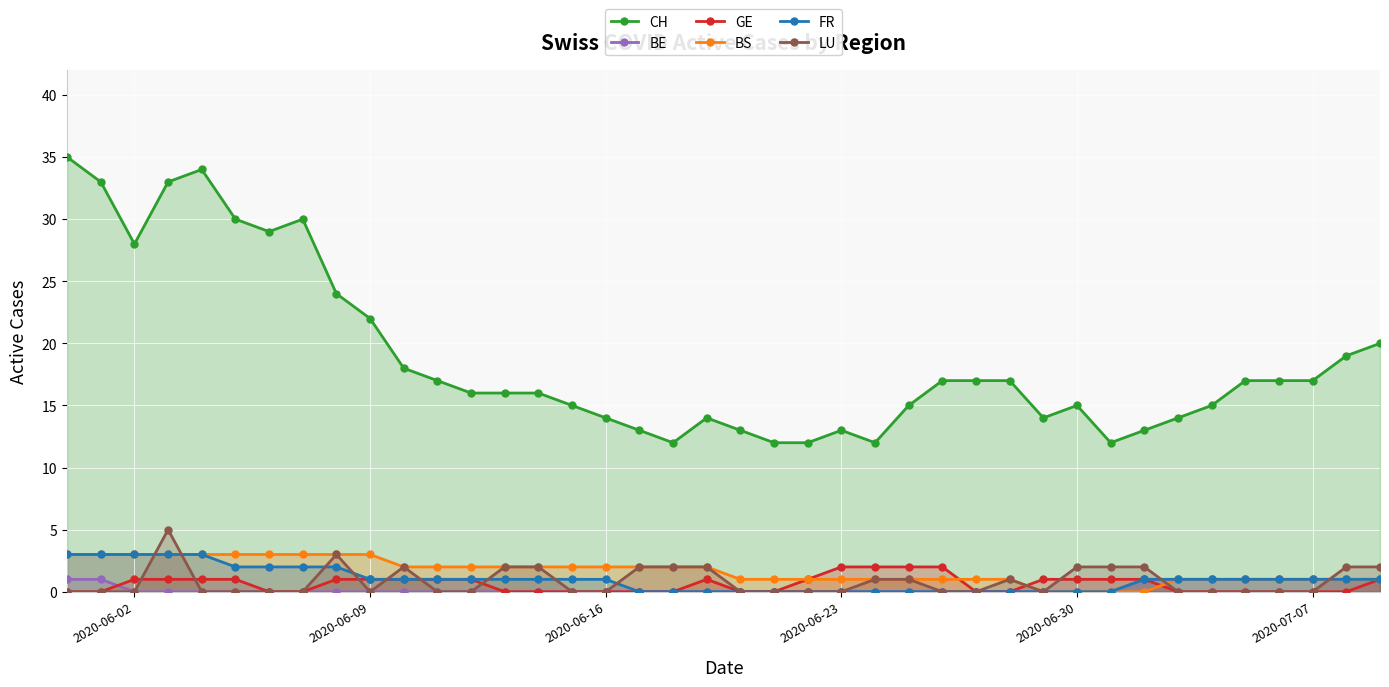

What is the highest value of the BS series?

3